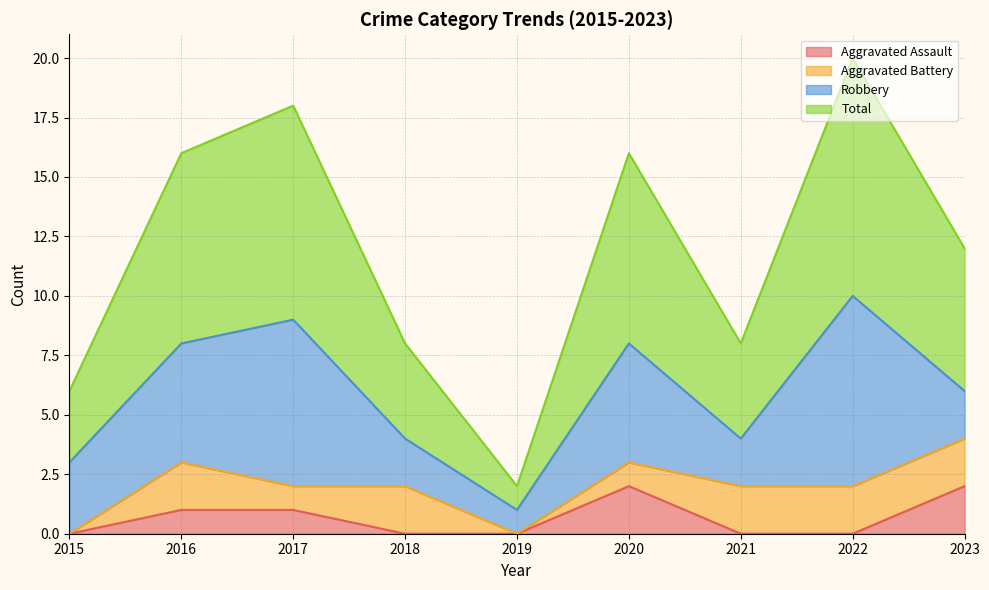

Where is Total nearest to the value 5?

2018